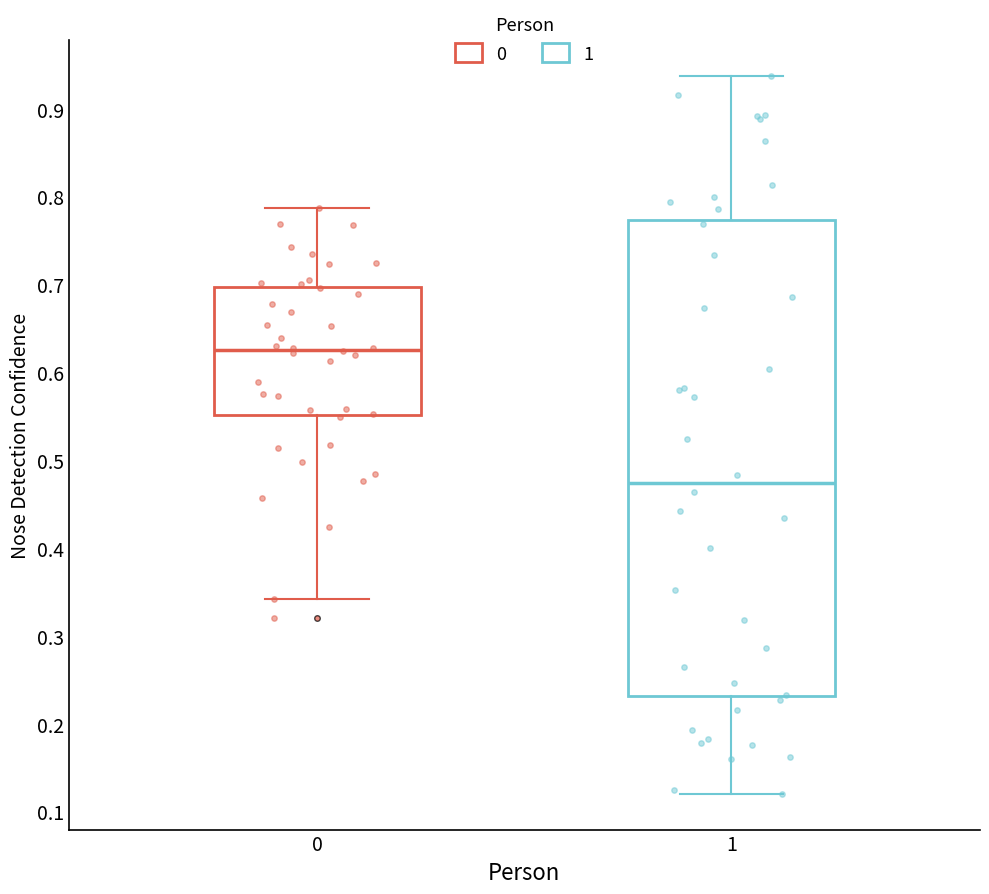

Which box is the tallest, from its lower edge to its upper edge?

1